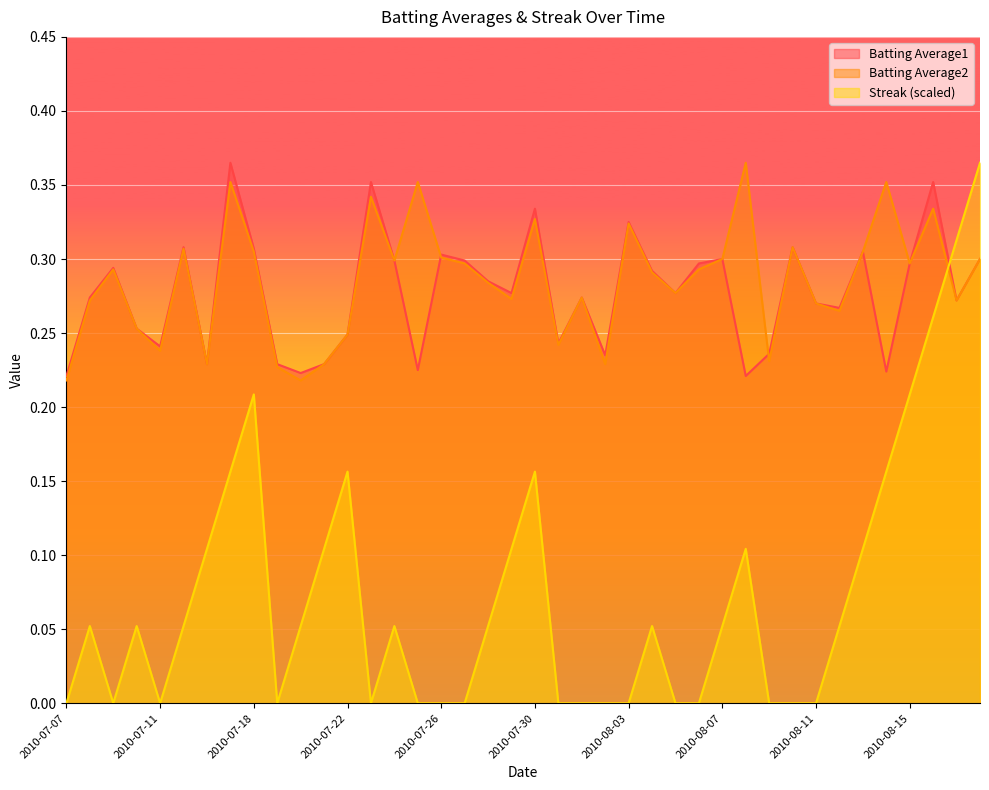

The Batting Average1 series shows 0.4 at 2010-07-23. True or false?

True